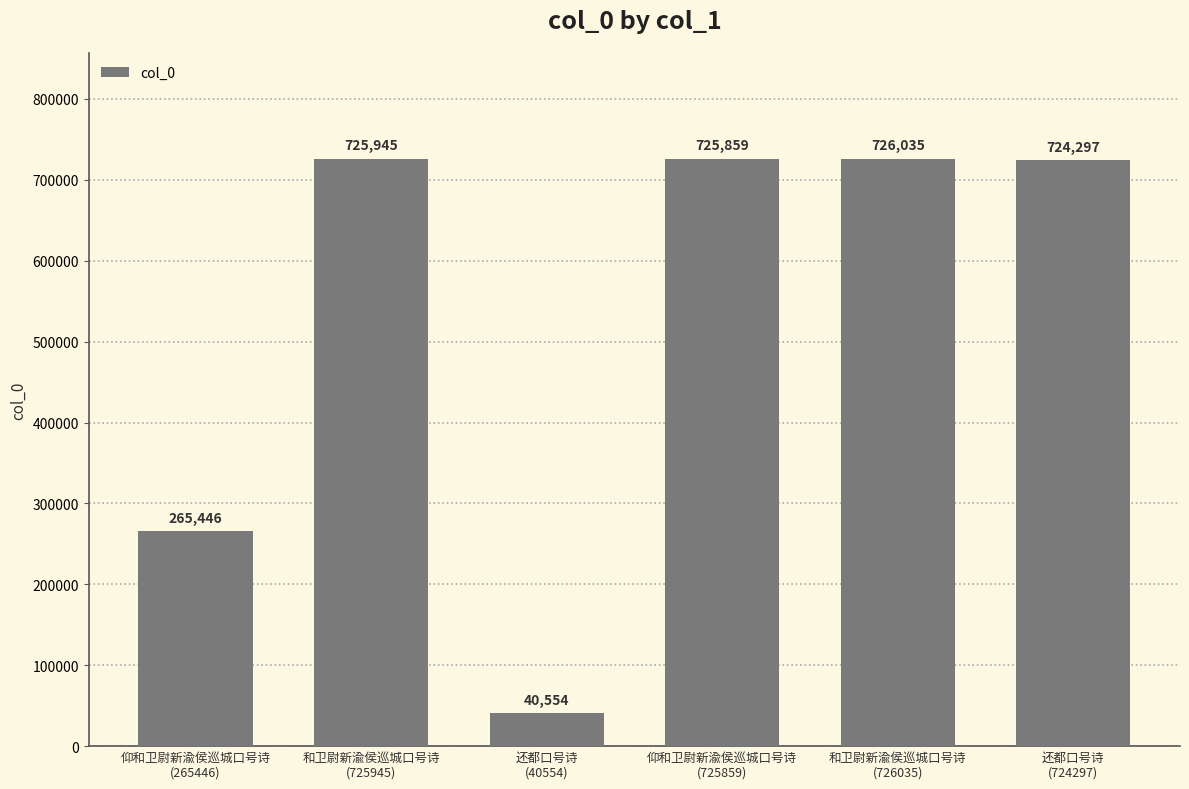

Rank the categories by value from highest to lowest.

和卫尉新渝侯巡城口号诗
(726035), 和卫尉新渝侯巡城口号诗
(725945), 仰和卫尉新渝侯巡城口号诗
(725859), 还都口号诗
(724297), 仰和卫尉新渝侯巡城口号诗
(265446), 还都口号诗
(40554)